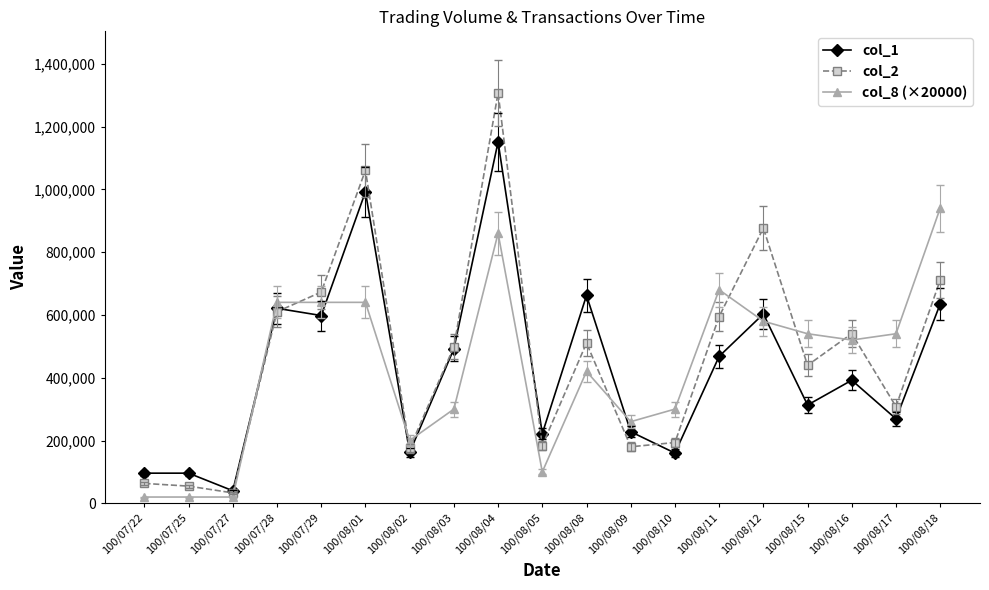

List the series in order of their peak value, highest first.

col_2, col_1, col_8 (×20000)